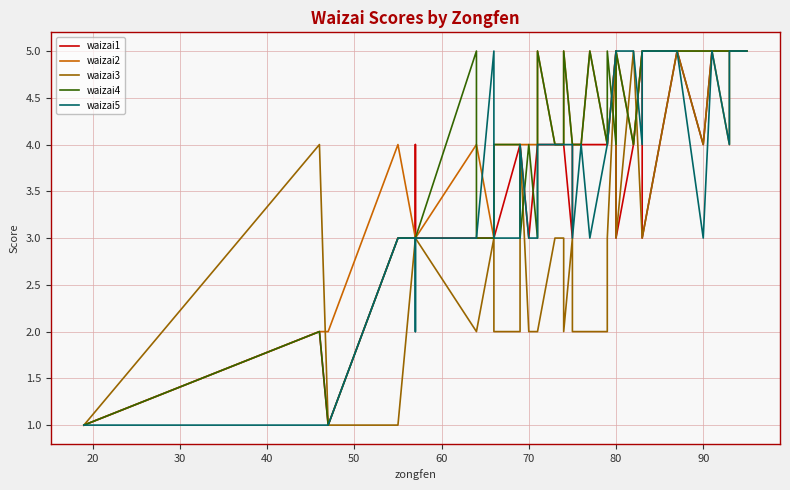

Which series has the widest spread of values?

waizai1